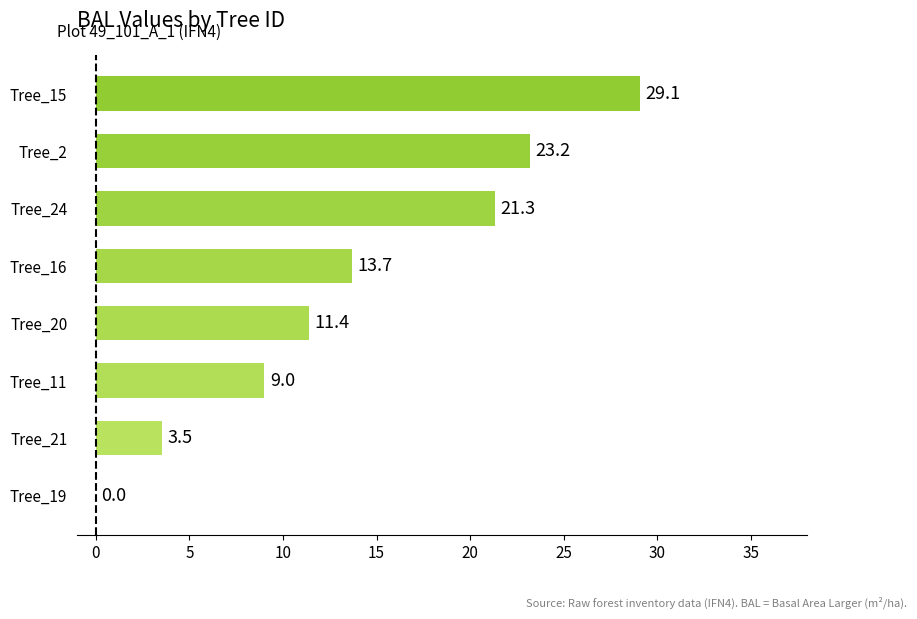

What is the sum of all values?

111.2